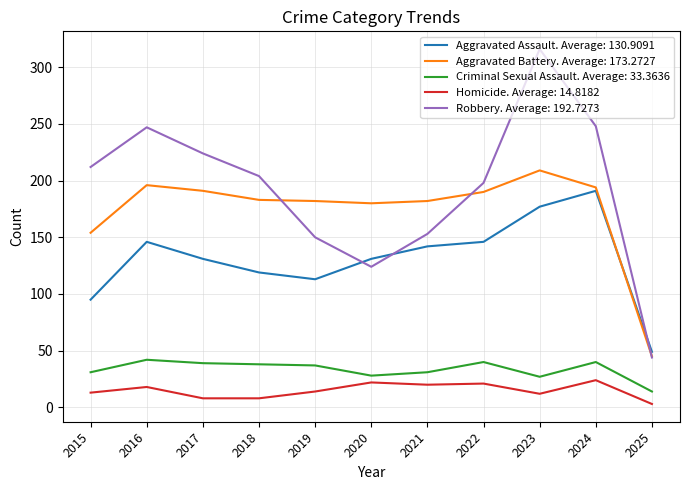

How many distinct data groups are displayed?

5